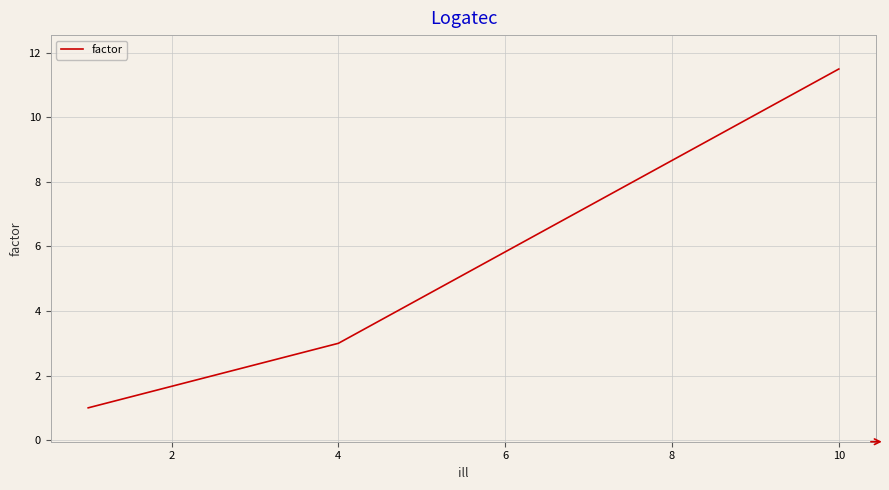

What is the maximum value shown in the chart?

11.5